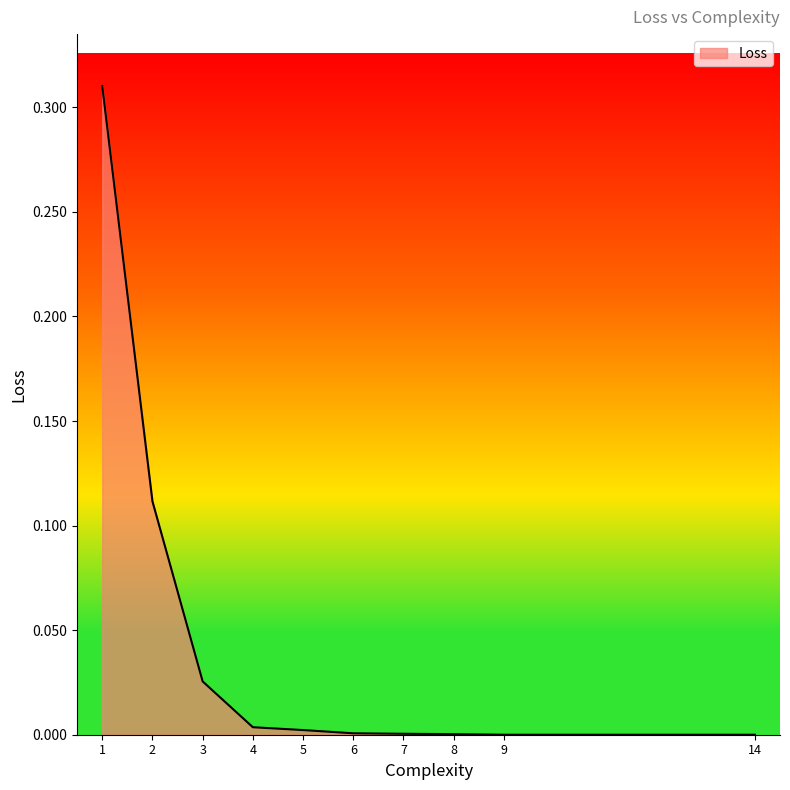

The value at 7 is 0.0. True or false?

True